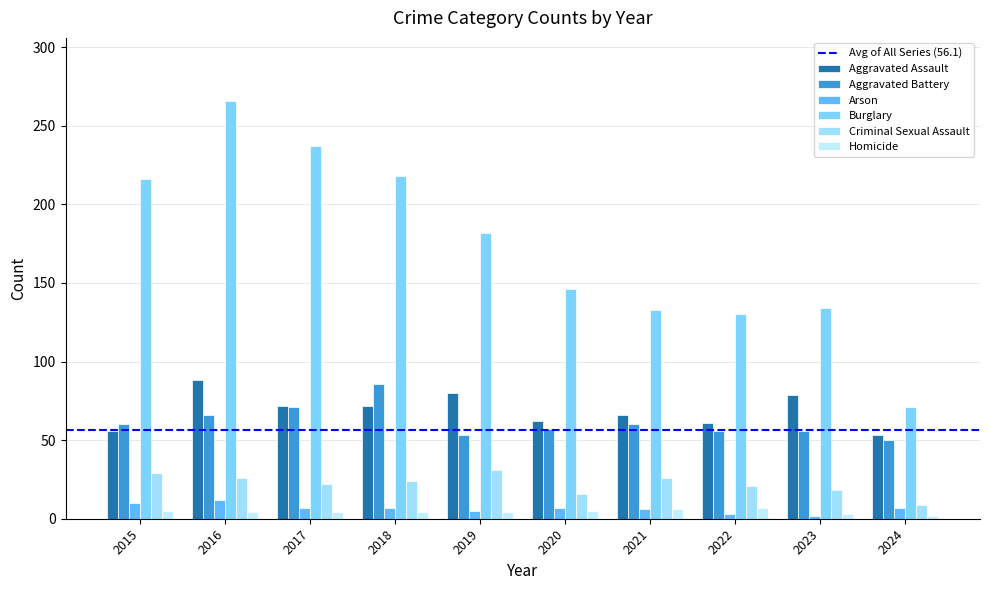

The value of Aggravated Battery at 2015 is 33. True or false?

False